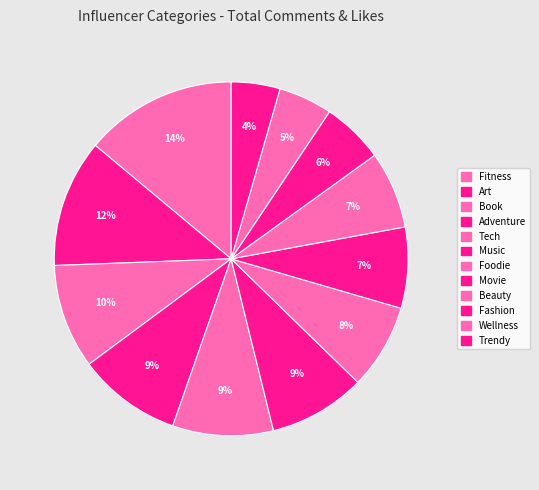

Combined, what portion of the pie is Tech and Trendy?

13.7%